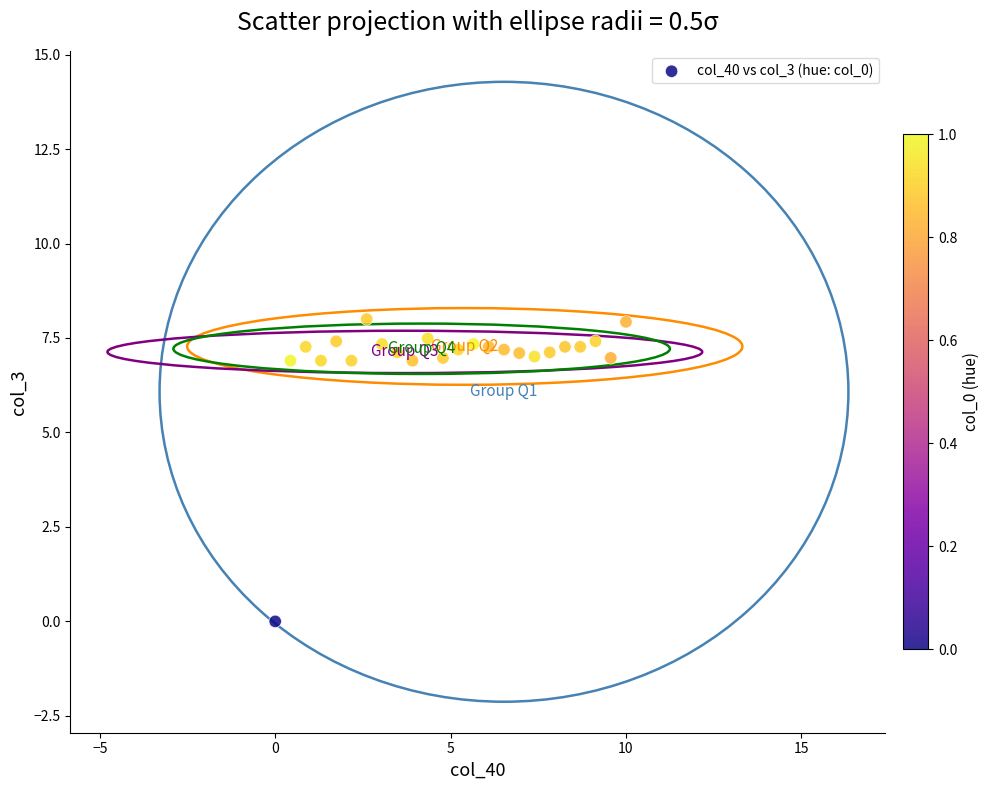

What is the range of Y values (max minus min)?

8.0